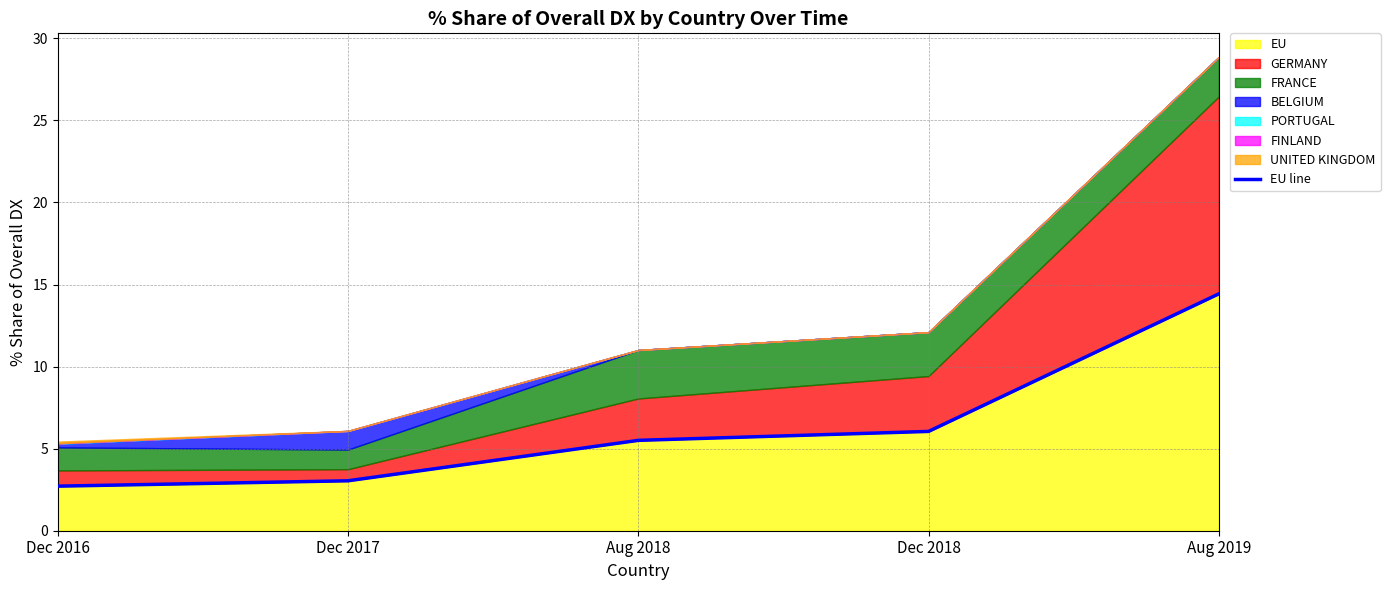

List the labels in order of value, smallest first.

Dec 2016, Dec 2017, Aug 2018, Dec 2018, Aug 2019